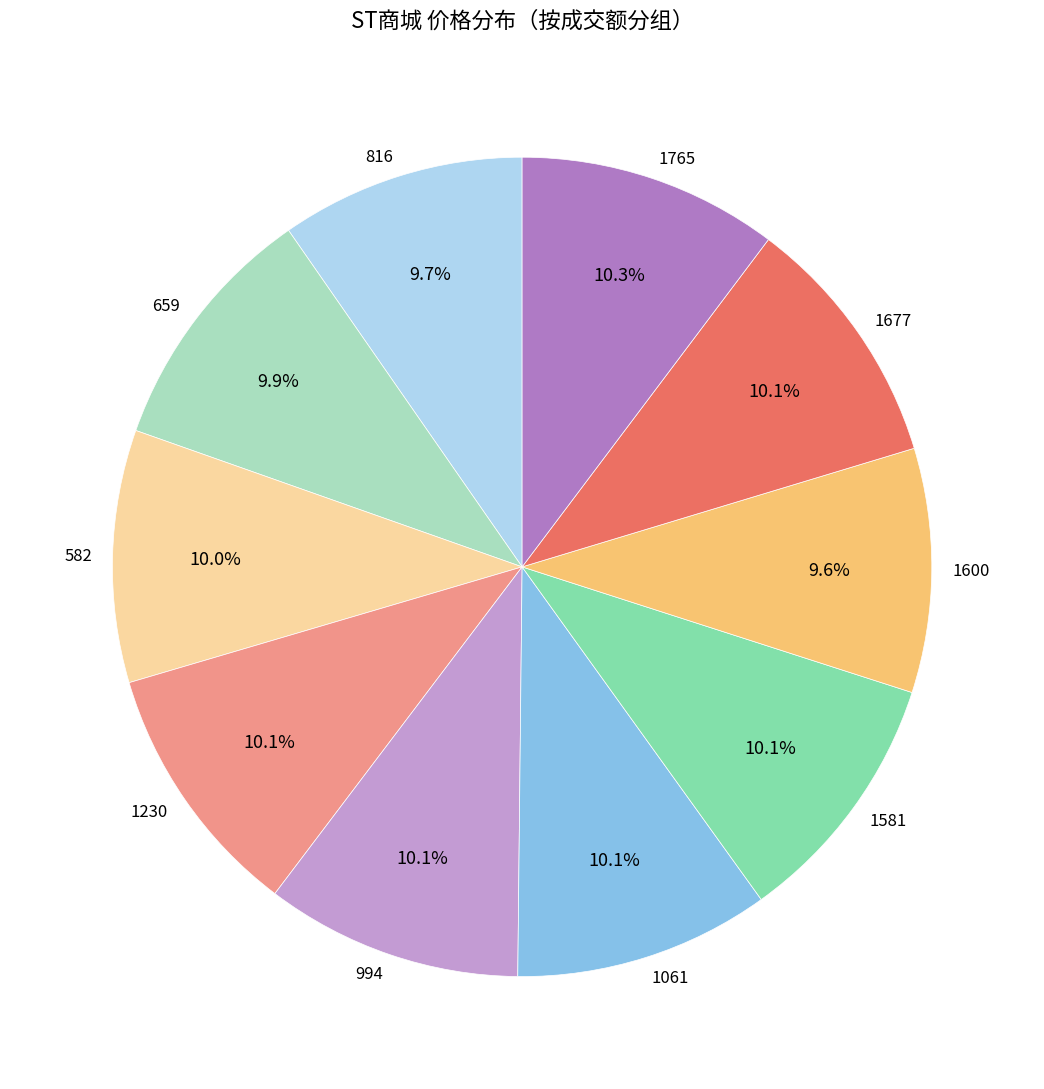

Is there a majority slice in this chart?

No